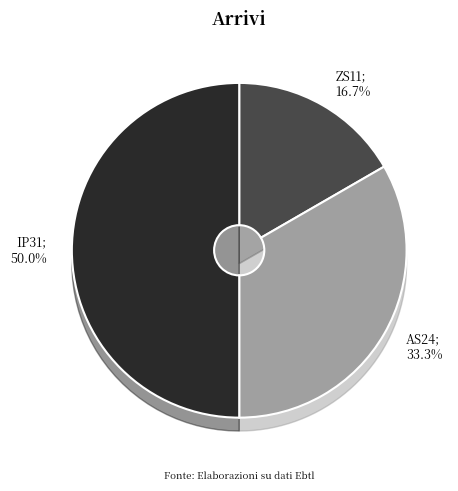

Does any single category account for the majority?

No